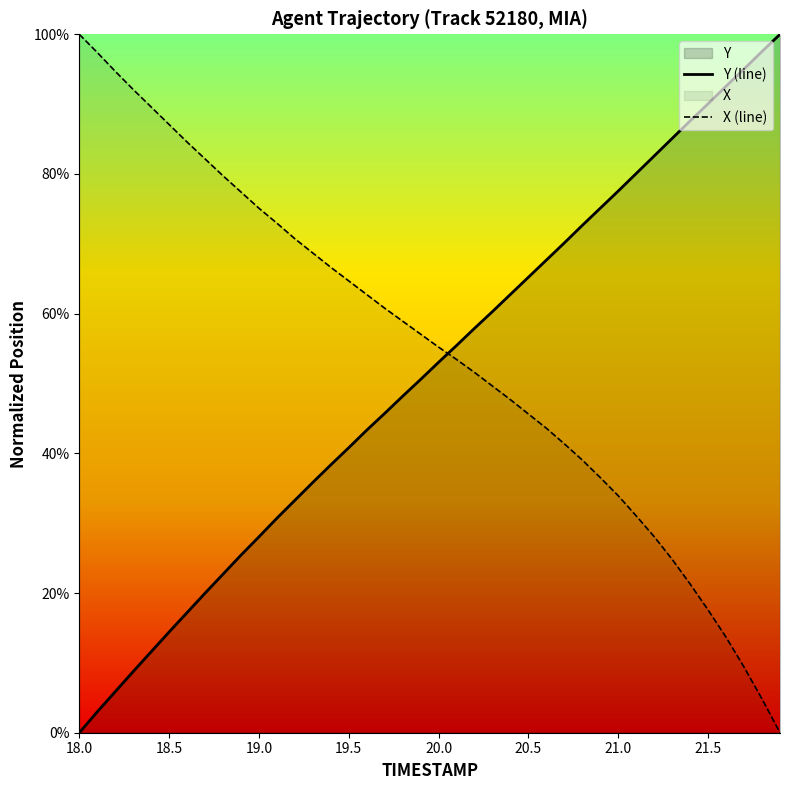

True or false: X (line) has more than 0 points higher than both neighbors.

False